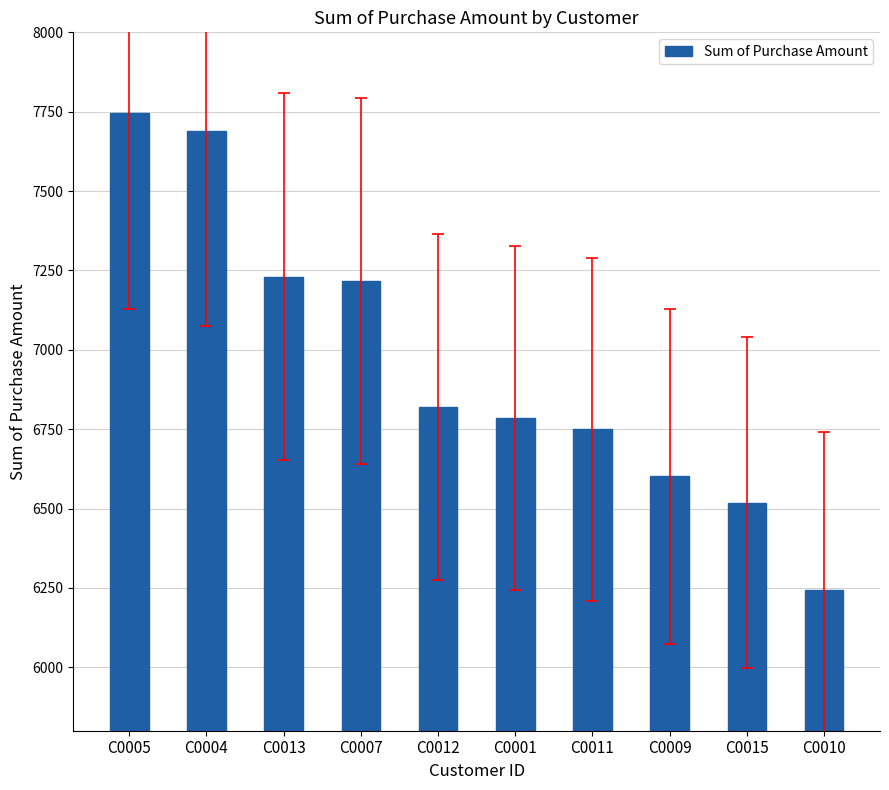

Count the number of categories in the chart.

10